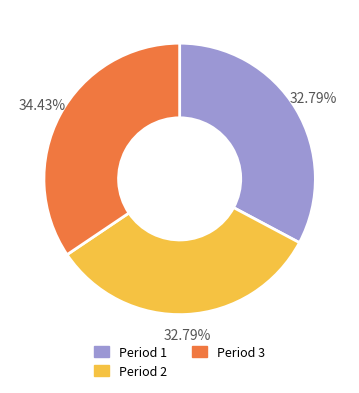

The Period 1 slice represents 46% of the pie. True or false?

False